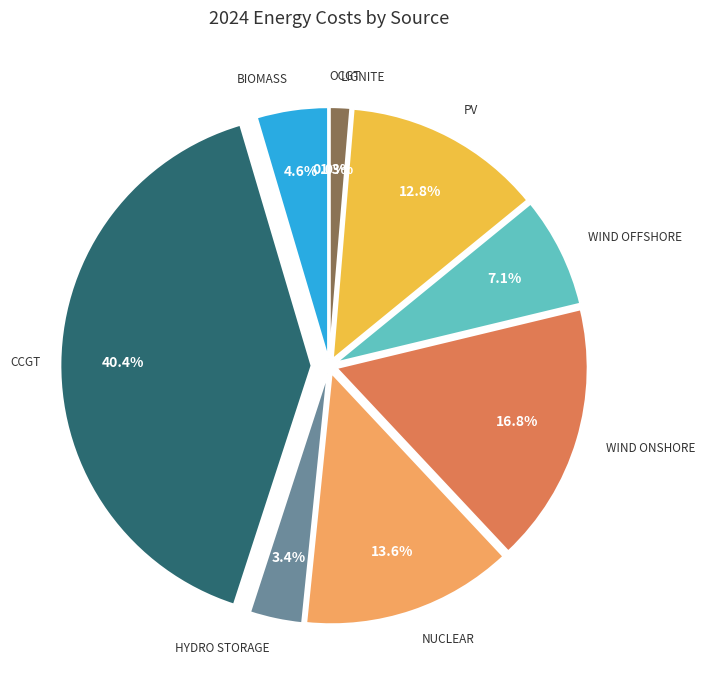

What is the change in value from Biomass to Nuclear?

+56365075.6